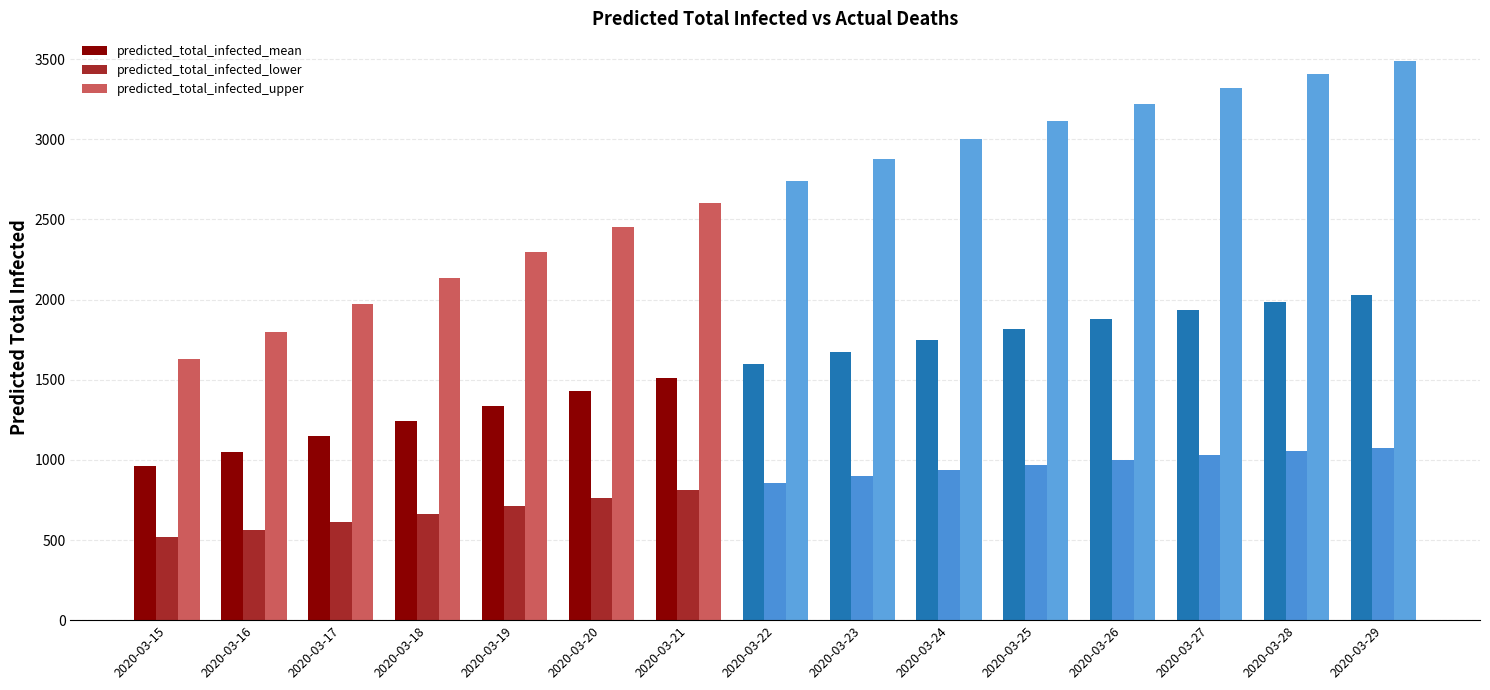

Which series has the largest range (max minus min)?

predicted_total_infected_upper